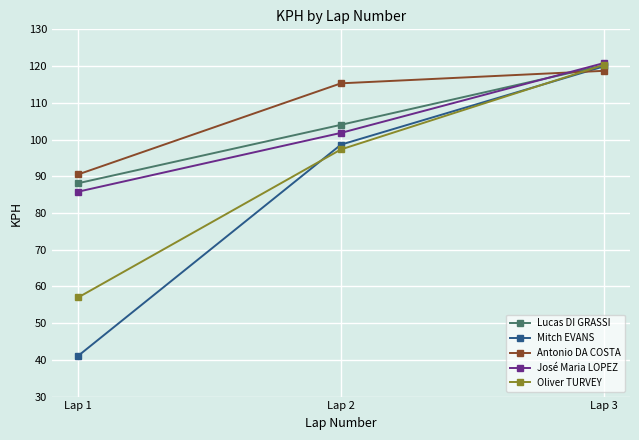

What is the highest value of the Lucas DI GRASSI series?

120.2